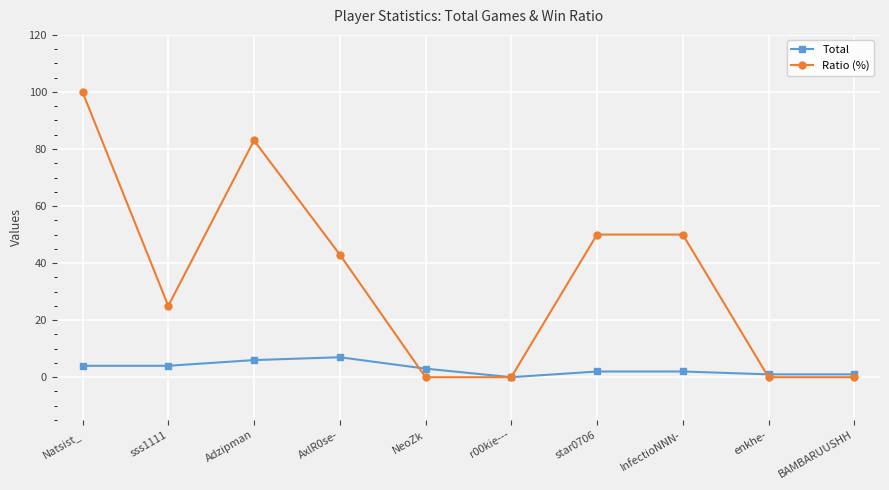

True or false: Total has a value of 4 at Natsist_.

True